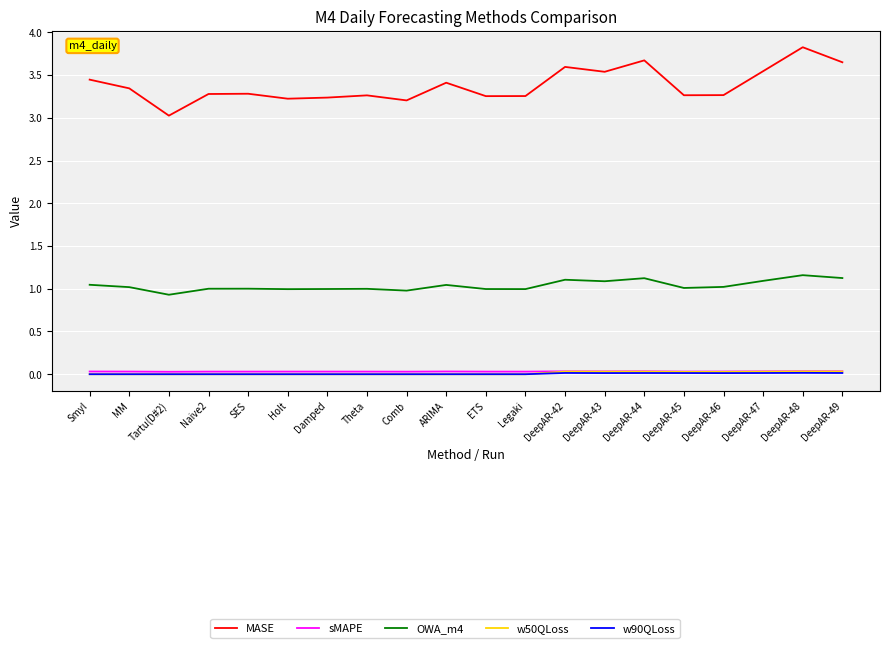

Which series has the largest range (max minus min)?

MASE